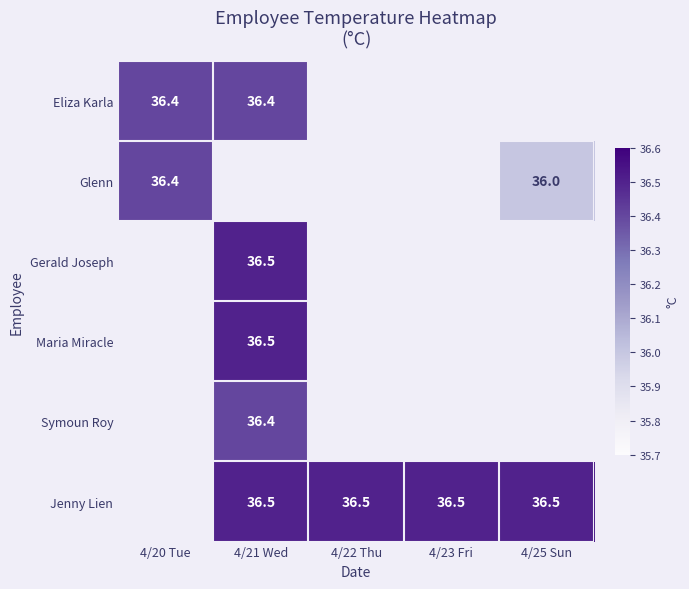

Is it true that Glenn equals 12.7 at 4/25 Sun?

False